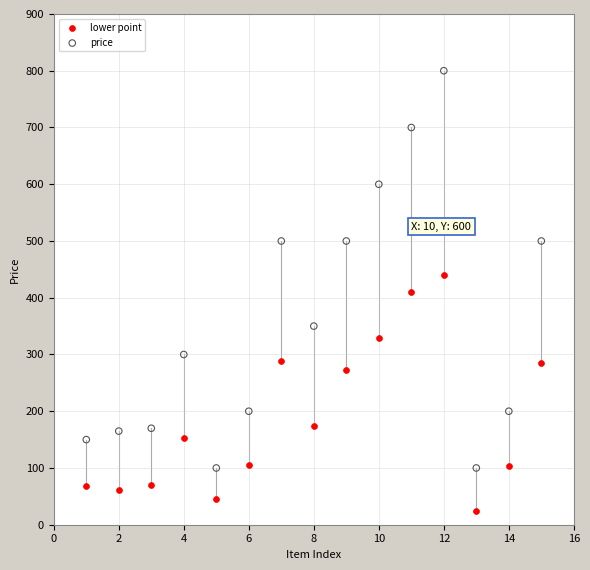

Across all data points, what is the range of X values (max minus min)?

14.0